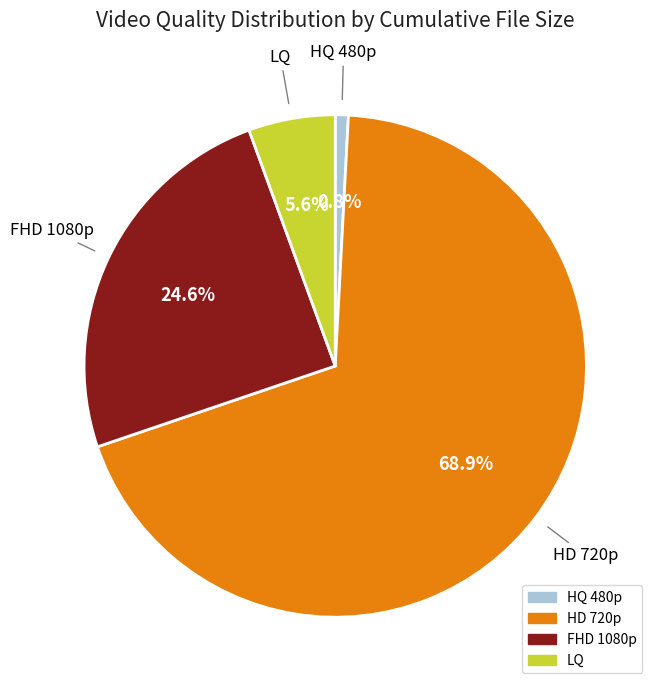

Which has a higher value, HD 720p or FHD 1080p?

HD 720p